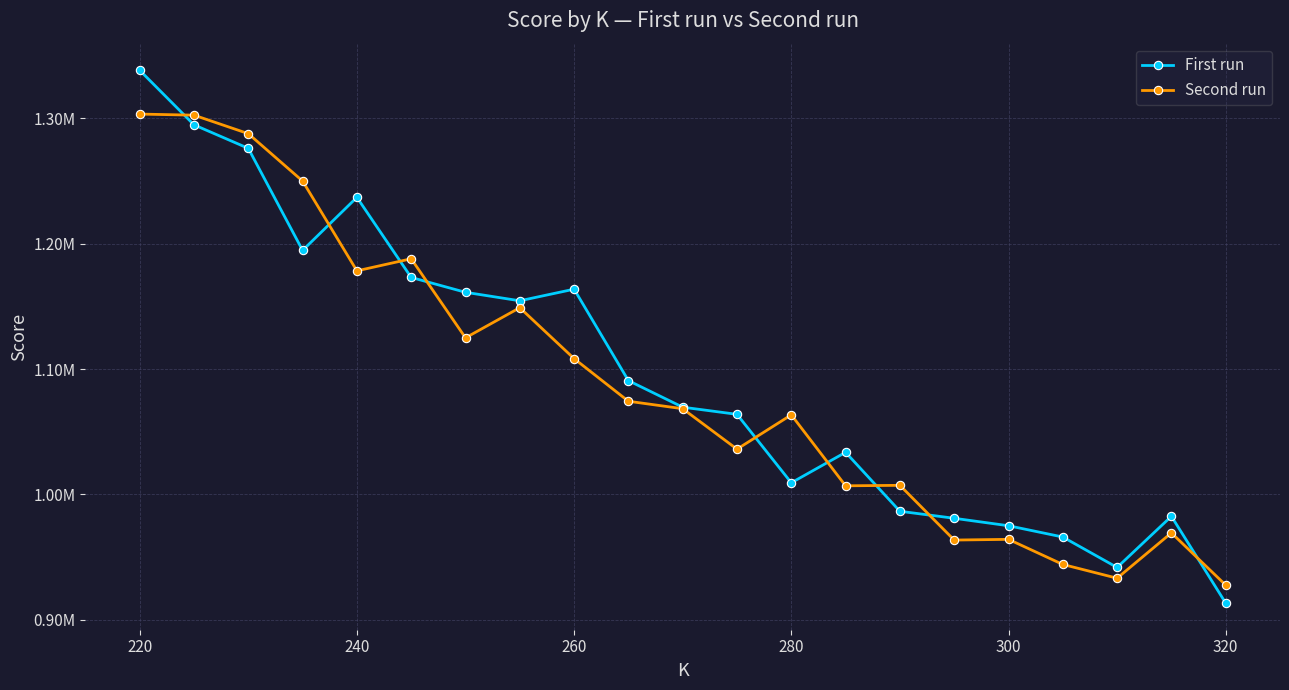

What are all the series names shown in the legend?

First run, Second run